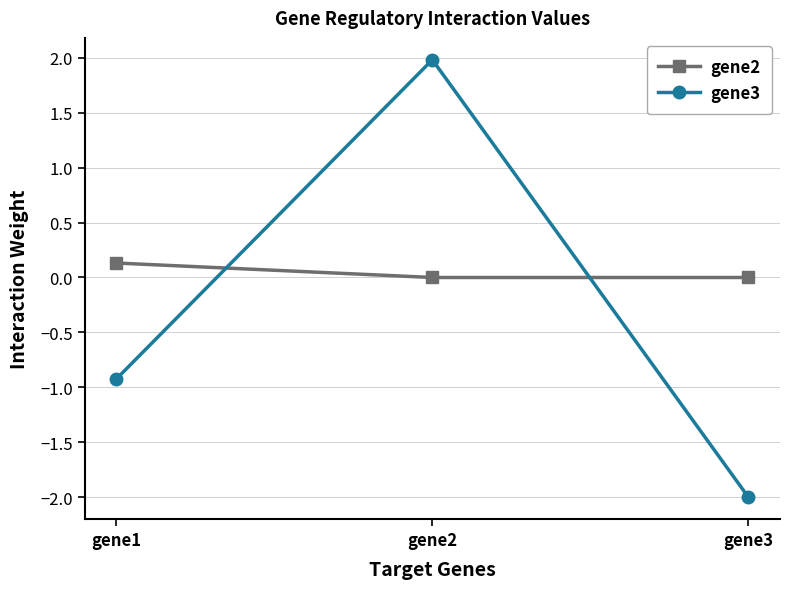

At which category does the chart reach its peak across all series?

gene2